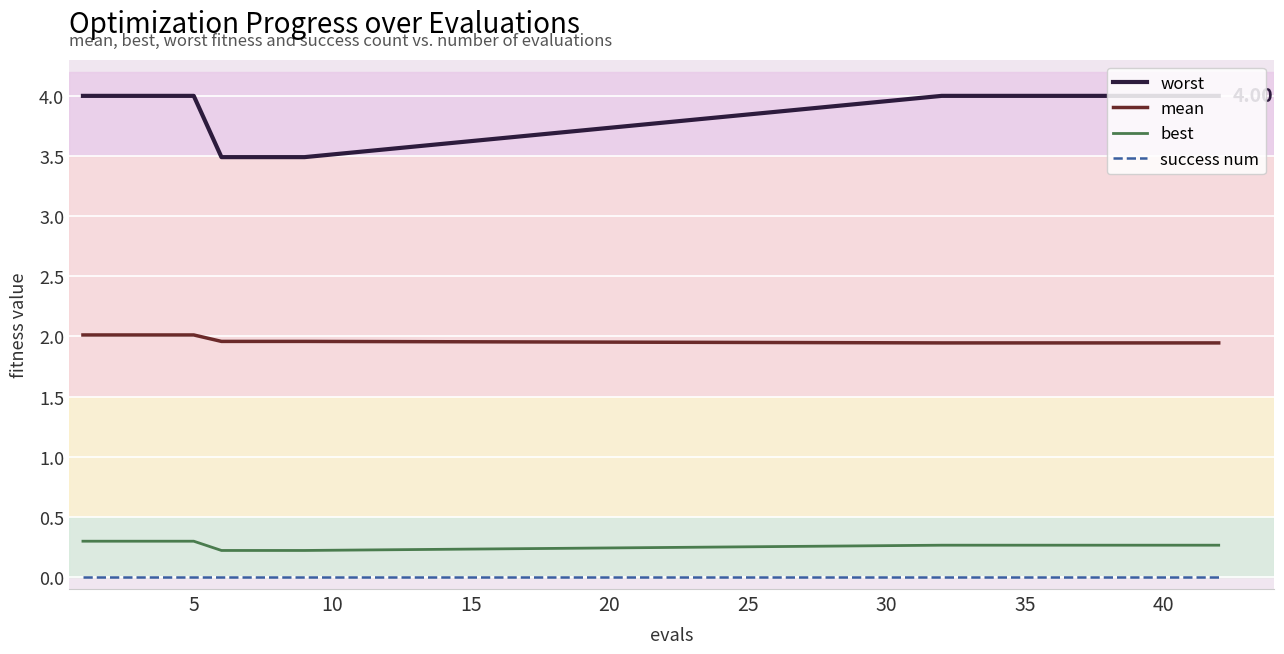

True or false: worst and success num intersect in this chart.

False